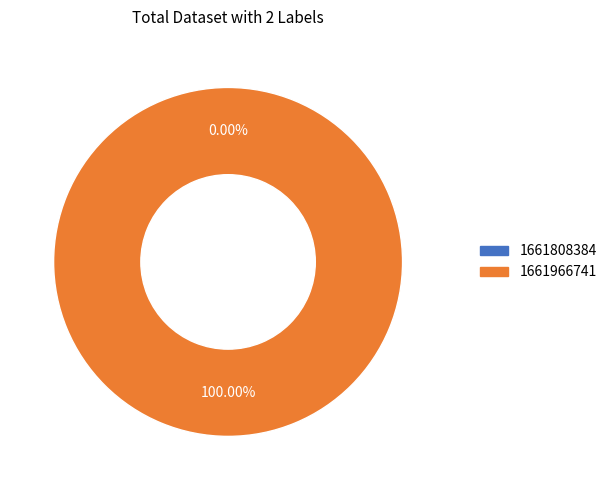

True or false: 1661966741 accounts for 100% of the total.

True